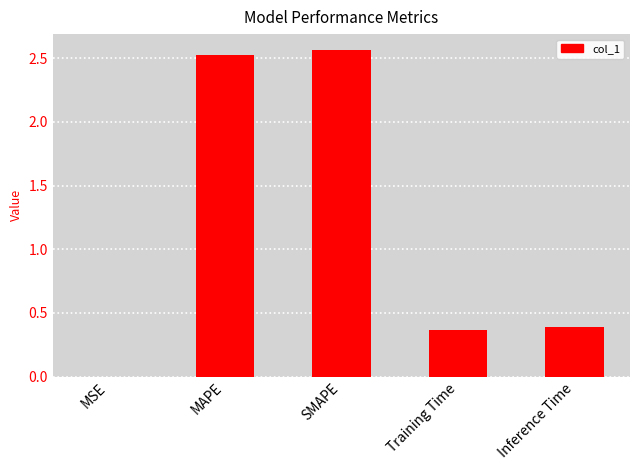

What is the sum of all values?

5.8